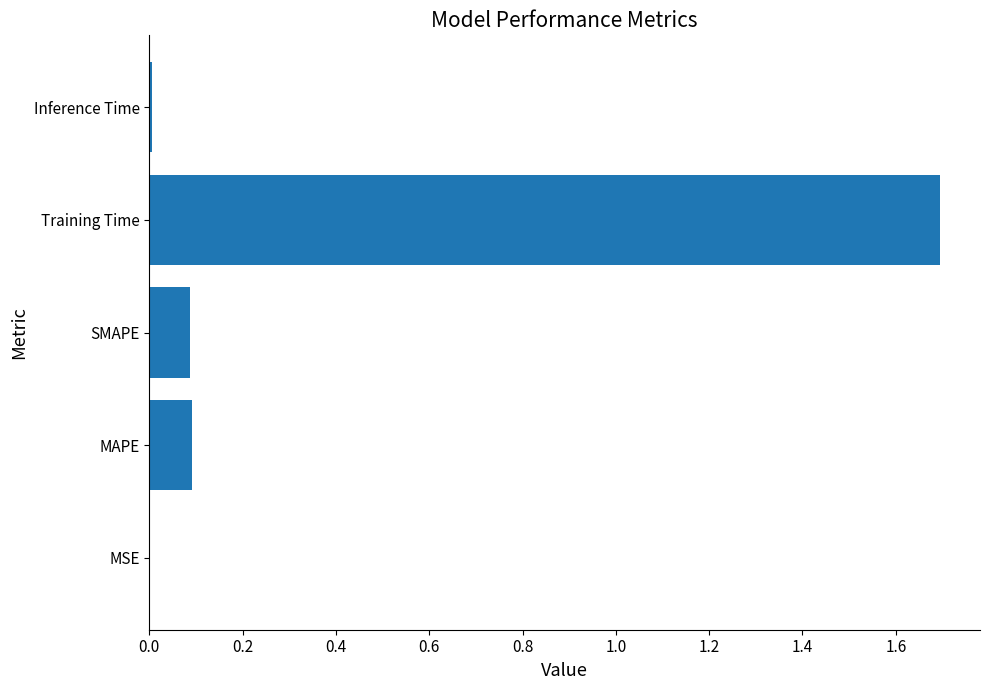

What is the change in value from MAPE to Training Time?

+1.6